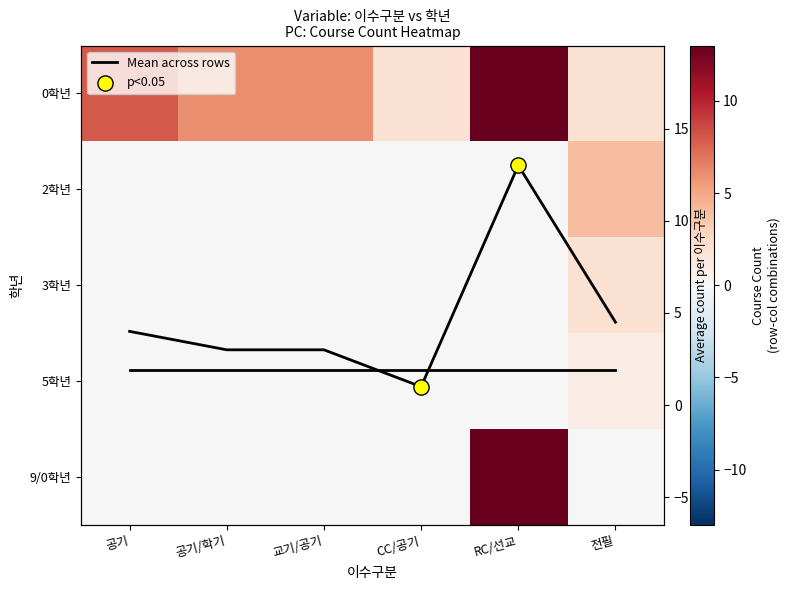

Which series changed the most between 공기 and CC/공기?

0학년